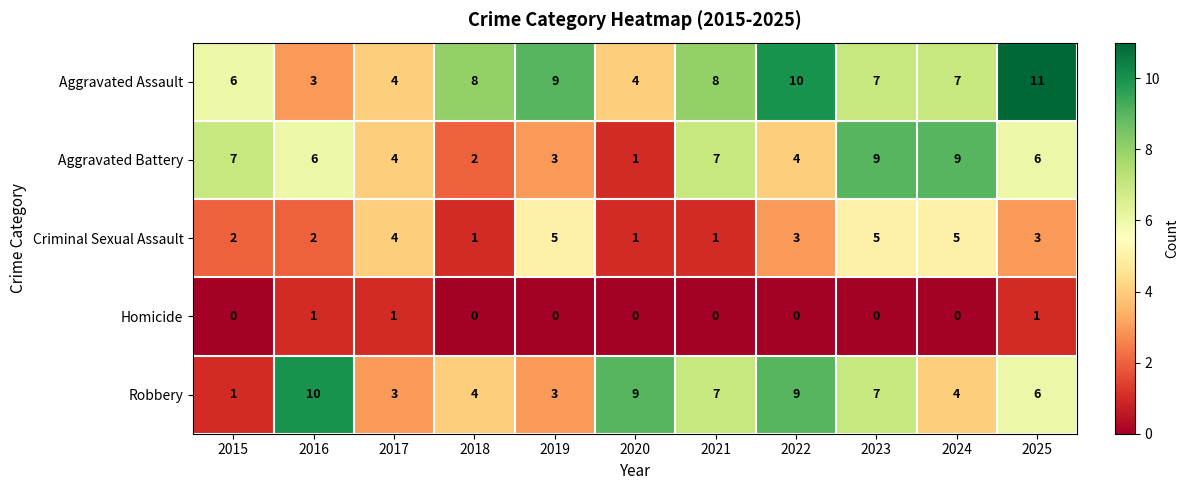

Count the Criminal Sexual Assault values in the range 1 to 5.

11